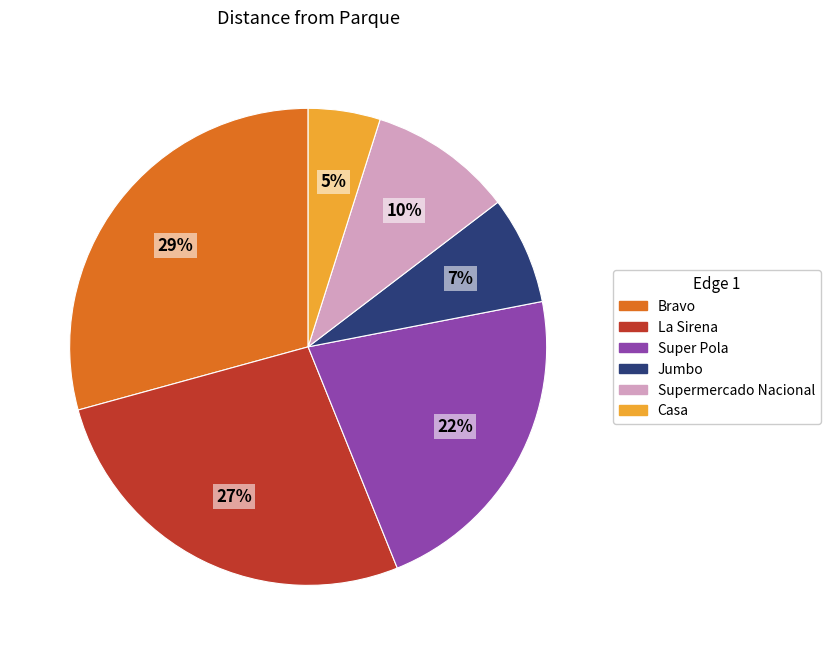

To the nearest percent, what portion does La Sirena represent?

27%